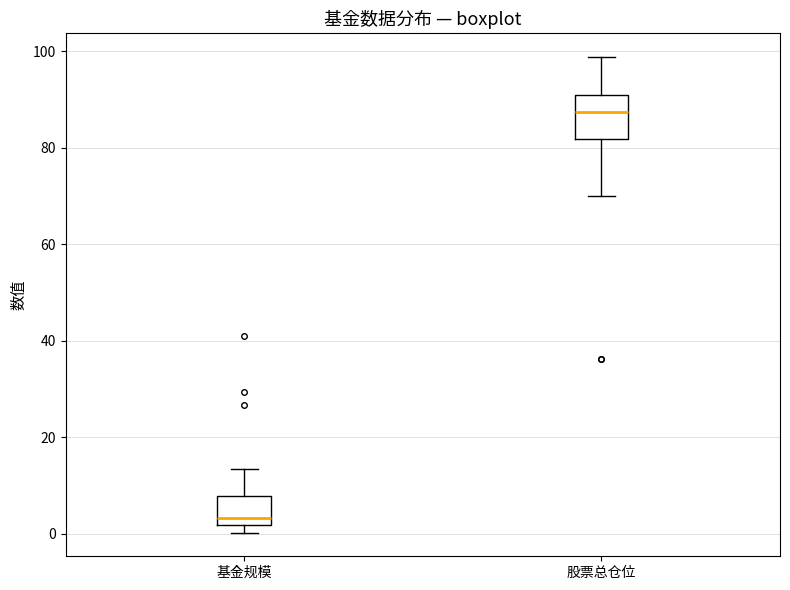

Which box is the tallest, from its lower edge to its upper edge?

股票总仓位